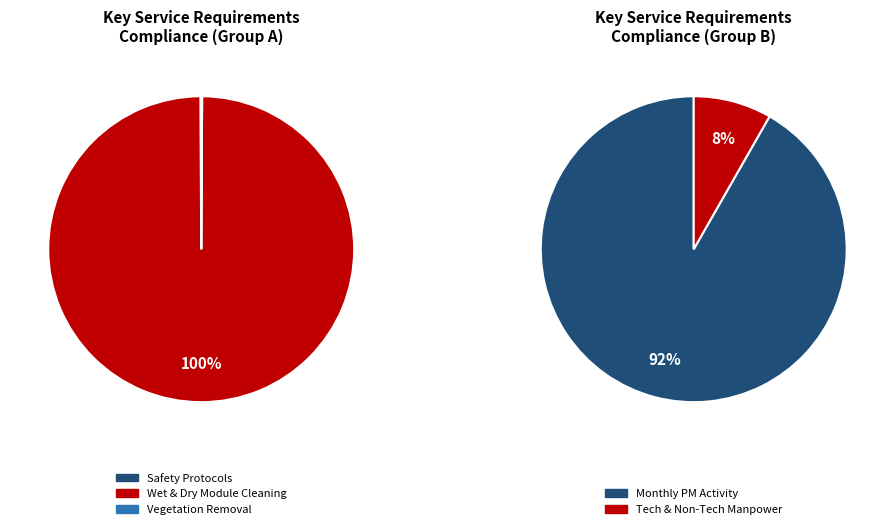

How many slices are in this pie chart?

5